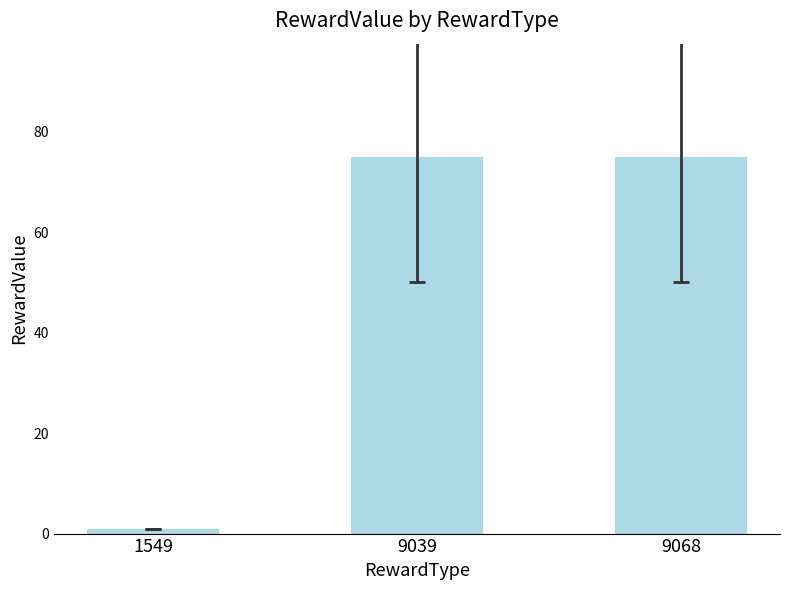

What is the maximum value shown in the chart?

75